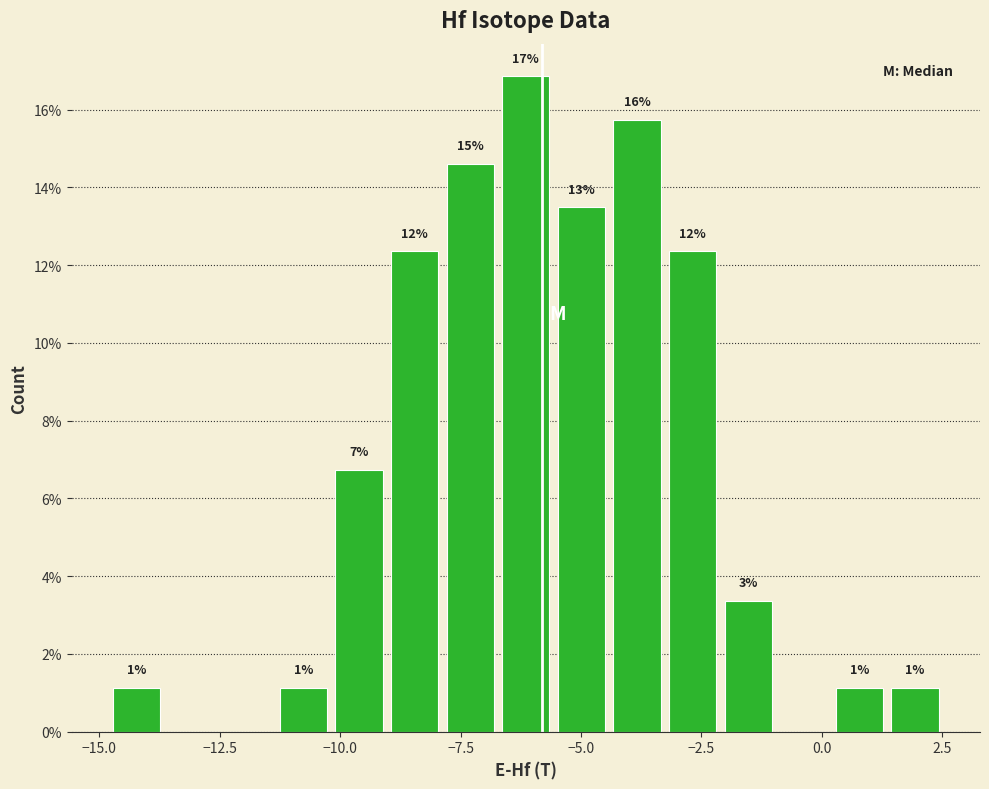

Around what value on the x-axis is the tallest bar? Give the approximate position of its centre, as read against the axis.

-6.0